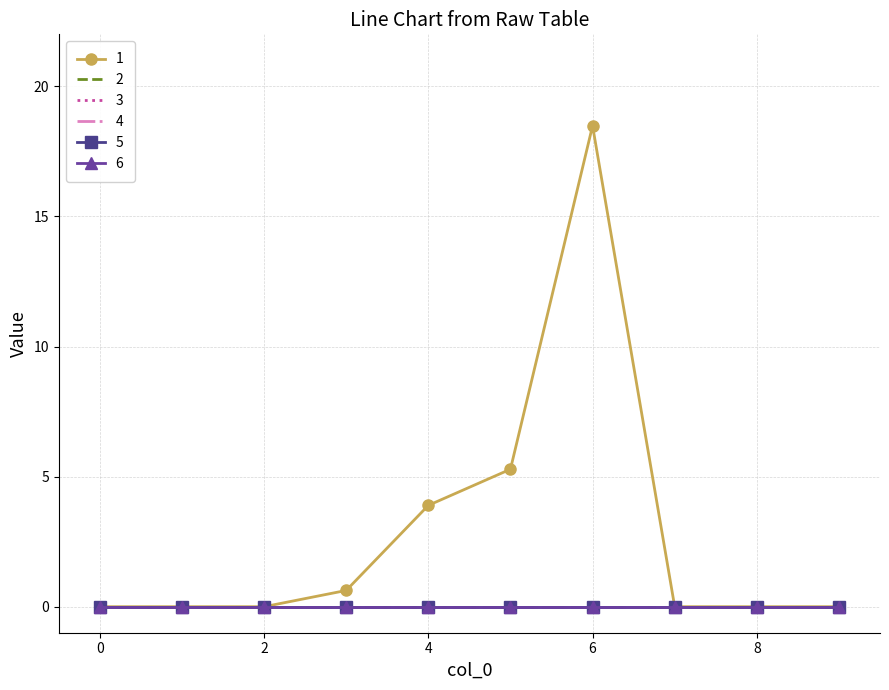

True or false: 3 and 5 intersect in this chart.

False